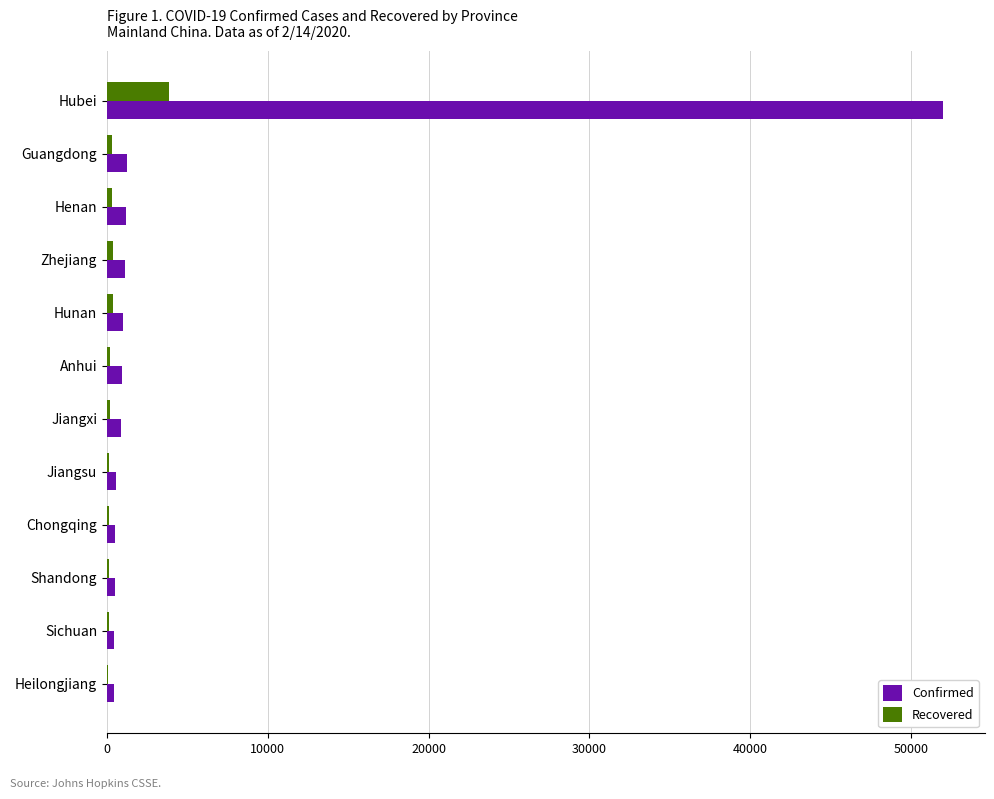

What is the maximum value for Recovered?

3862